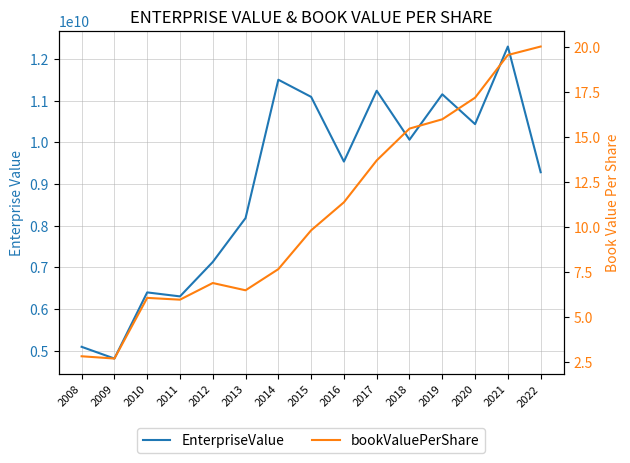

Read the bookValuePerShare value at 2011.

6.0